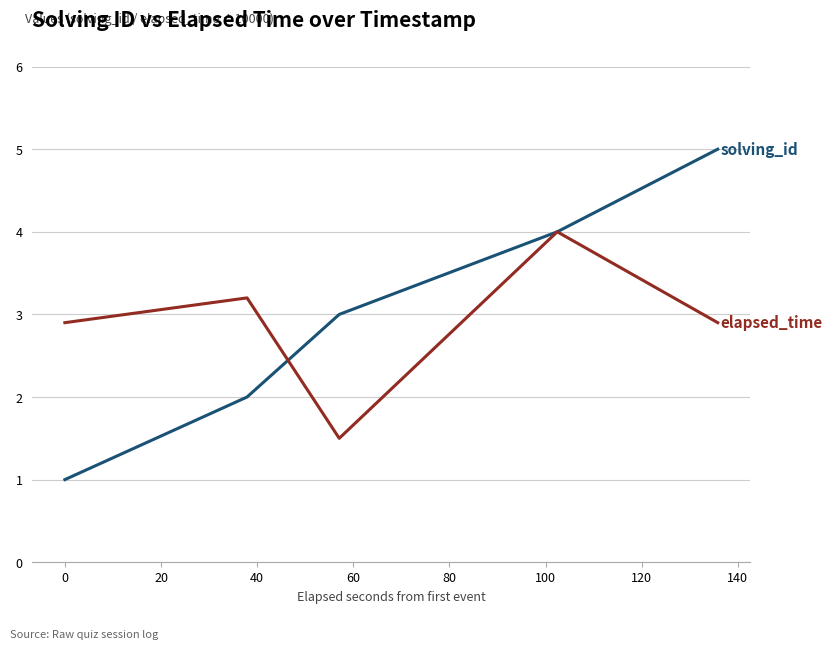

What is the greatest value displayed?

5.0